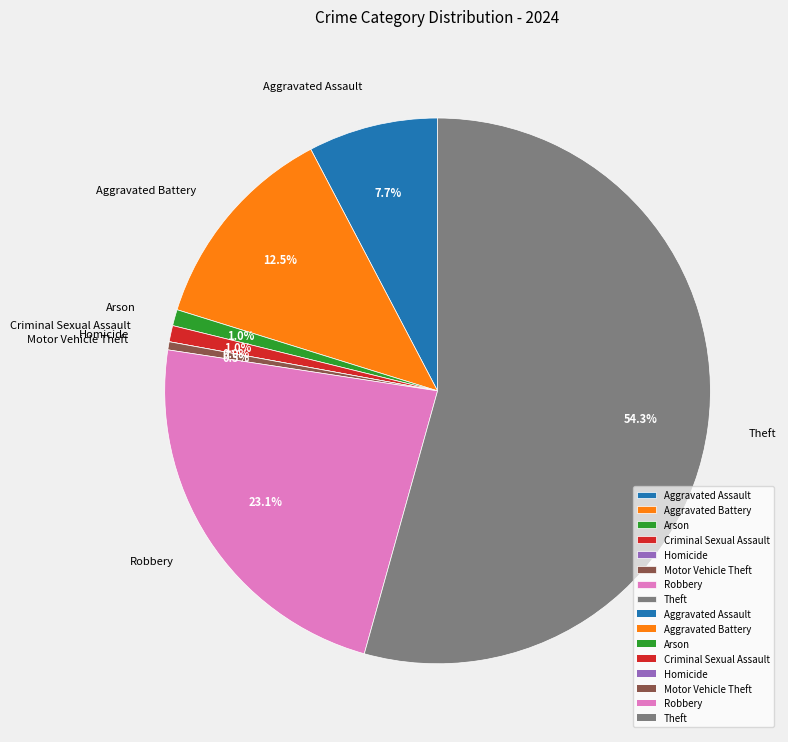

What is the change in value from Arson to Homicide?

-2